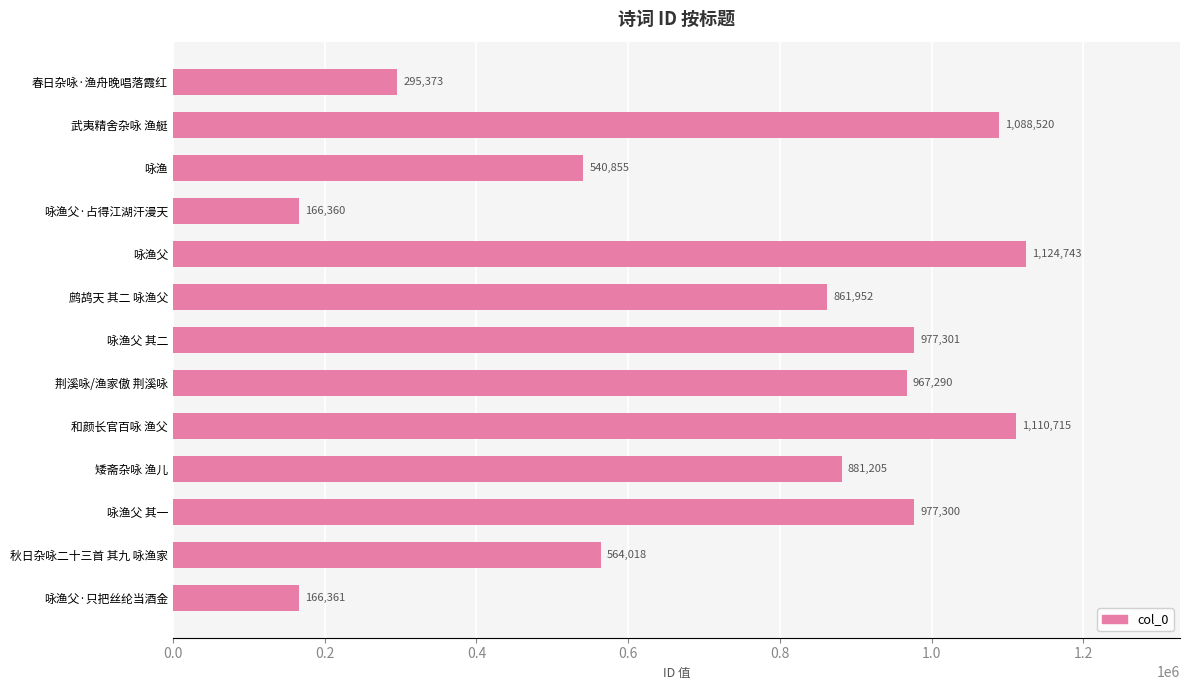

How many bars are there in total?

13